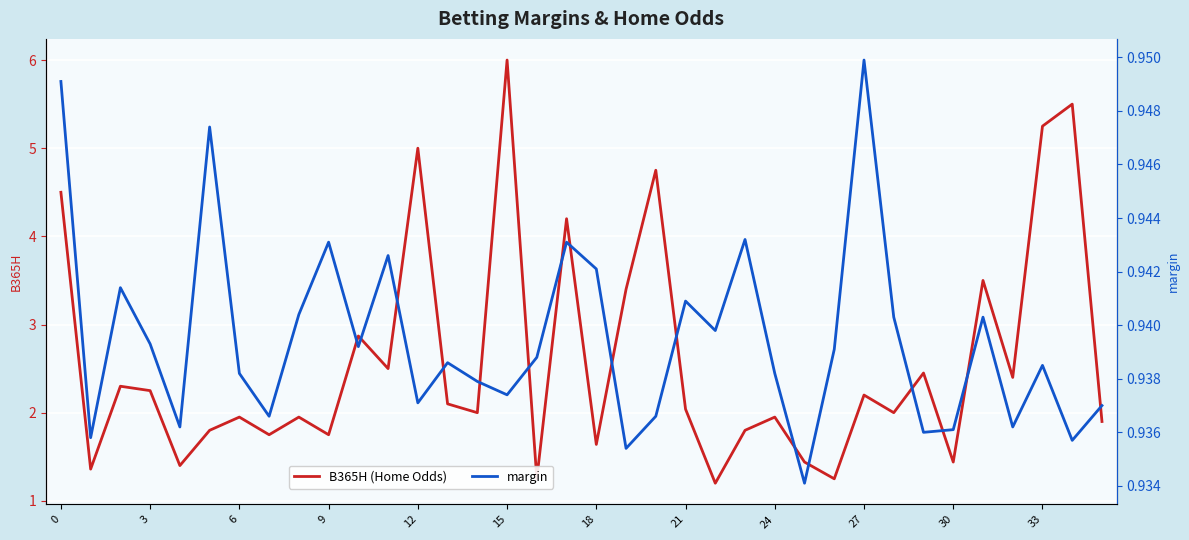

What is the value of the margin point at the 14th from the left?

0.9